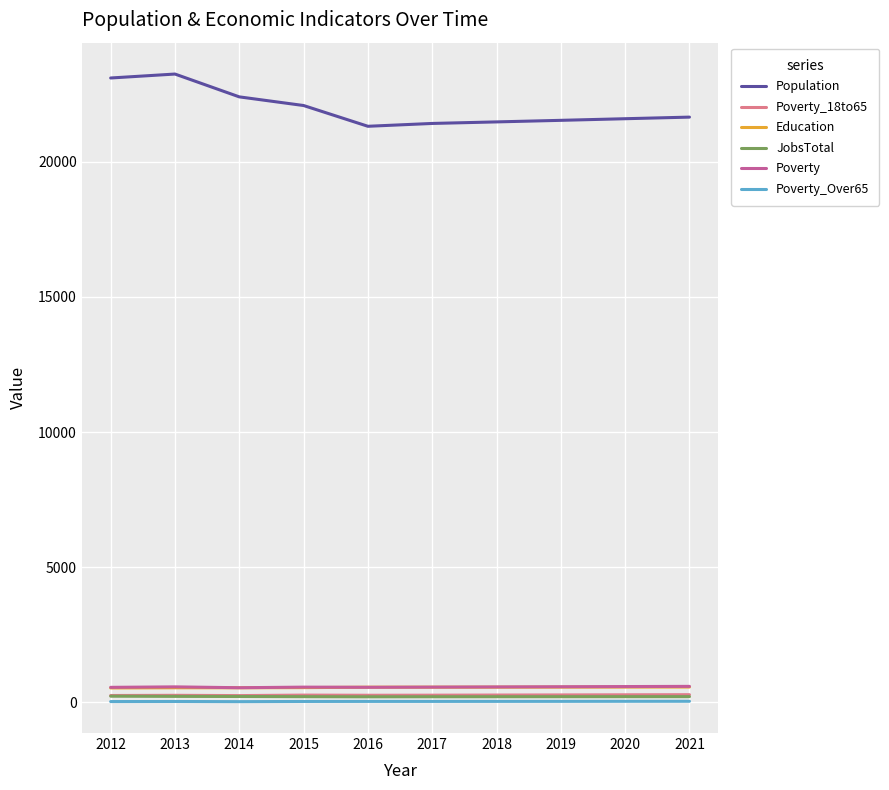

Is it true that Poverty equals 595 at 2021?

True